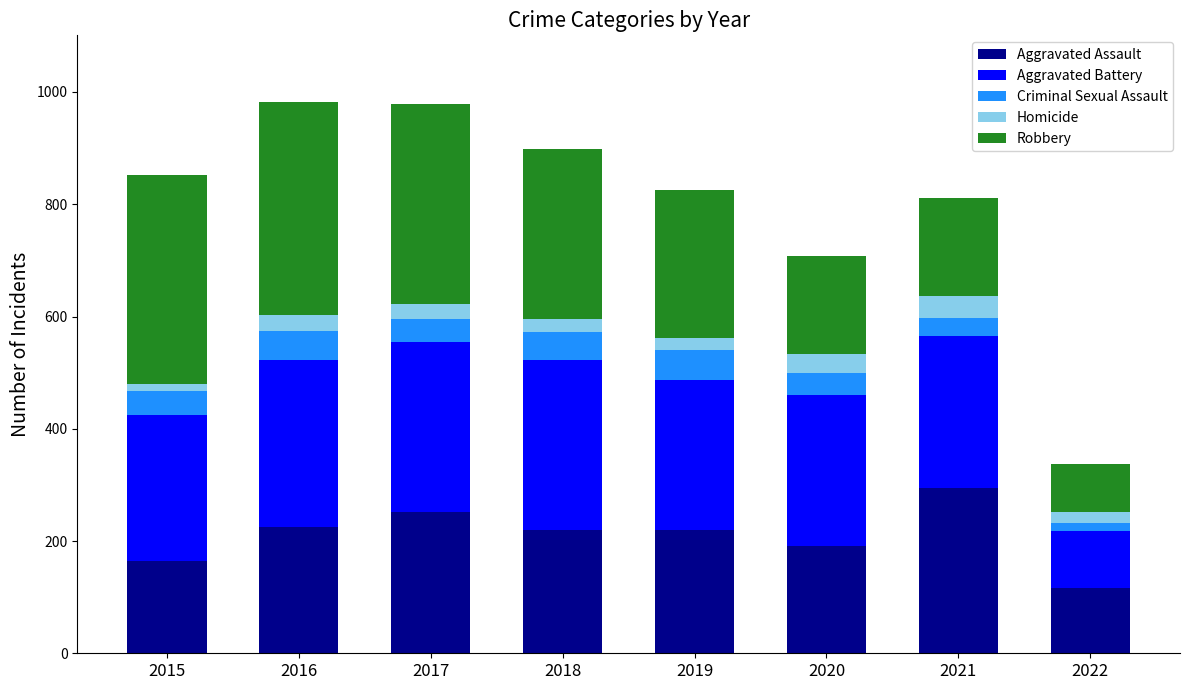

What is the total value across all series at 2018?

898